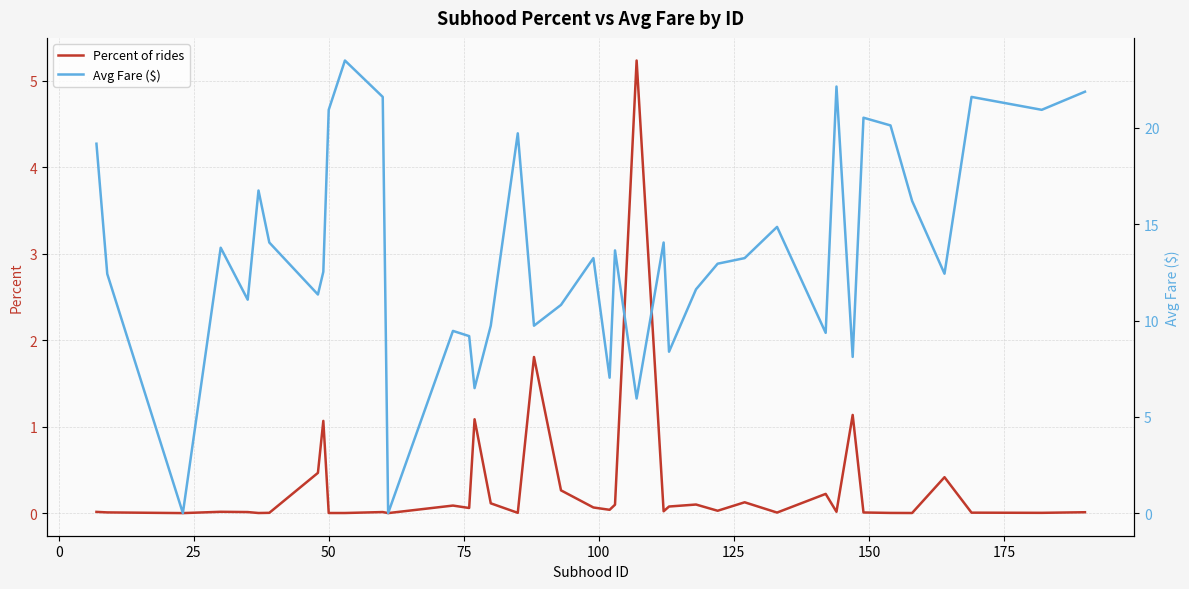

True or false: Avg Fare ($) and Percent of rides cross at least once.

False